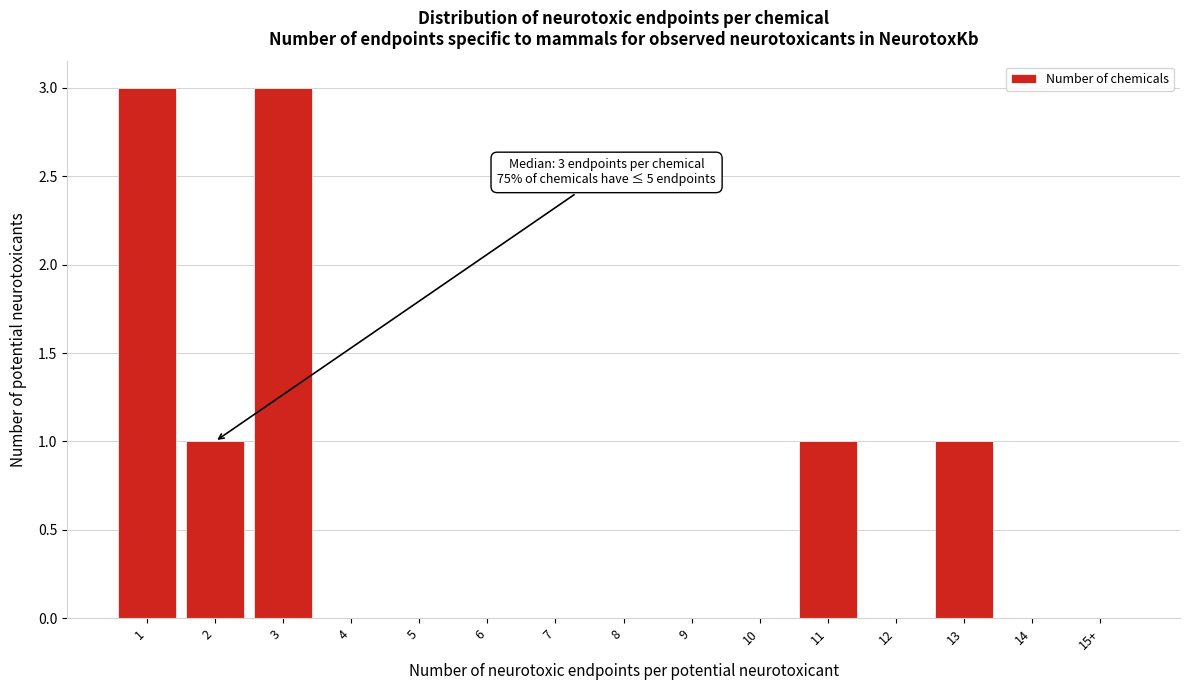

Reading left to right, what are all the values shown in this chart?

1=3	2=1	3=3	4=0	5=0	6=0	7=0	8=0	9=0	10=0	11=1	12=0	13=1	14=0	15+=0